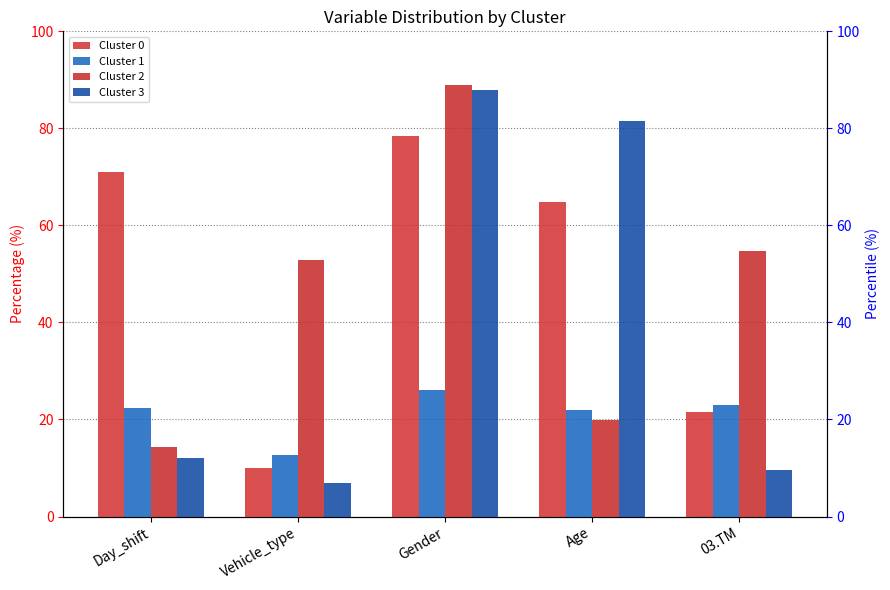

How many data points in Cluster 2 are above 52?

3